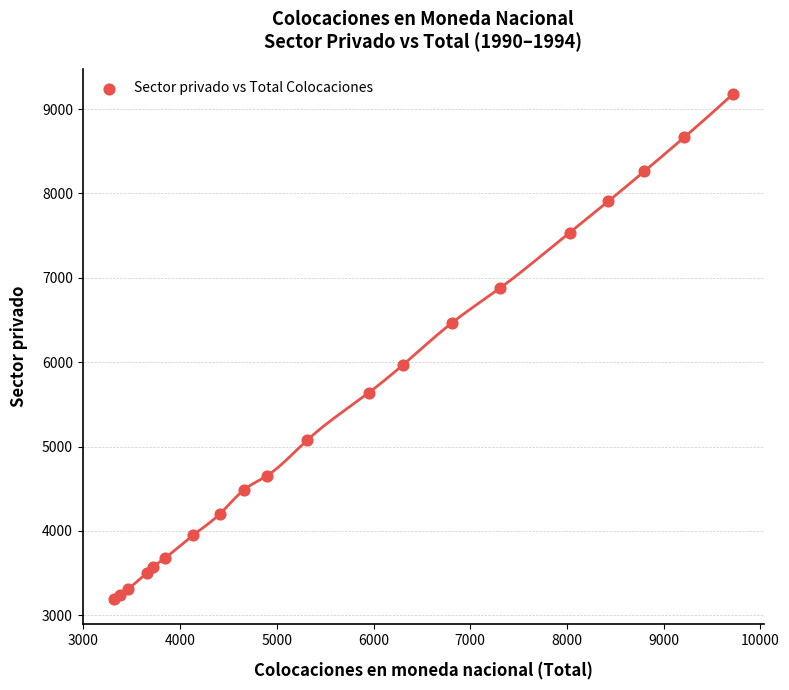

What Y value in the scatter plot is closest to 6184?

5966